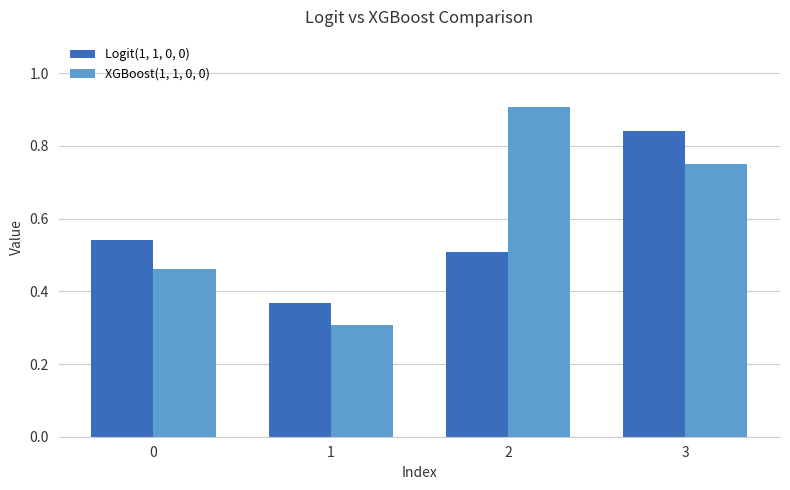

How many Logit(1, 1, 0, 0) values are between 0 and 1?

4